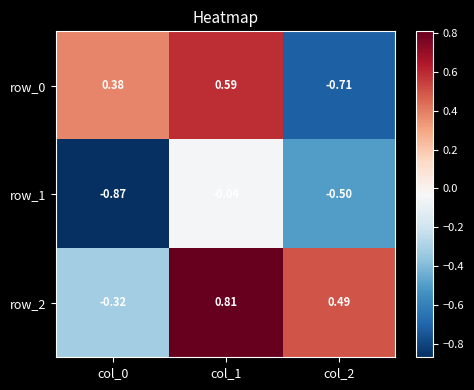

Is the value of row_0 at col_1 greater than the value of row_1 at col_2?

Yes